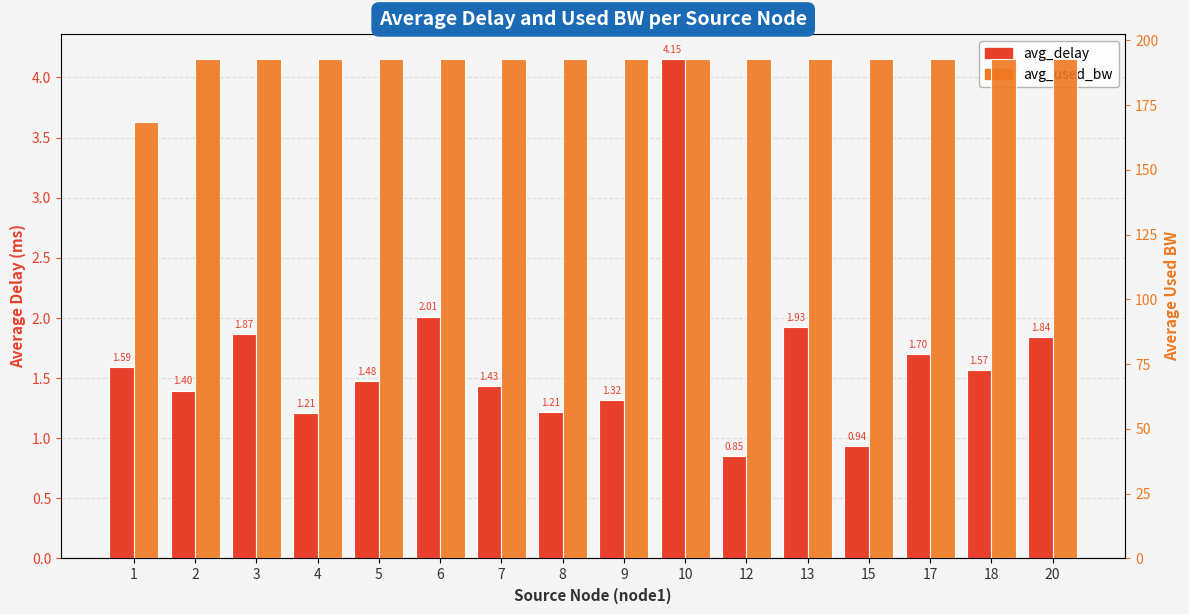

Between 3 and 1, which is larger?

3